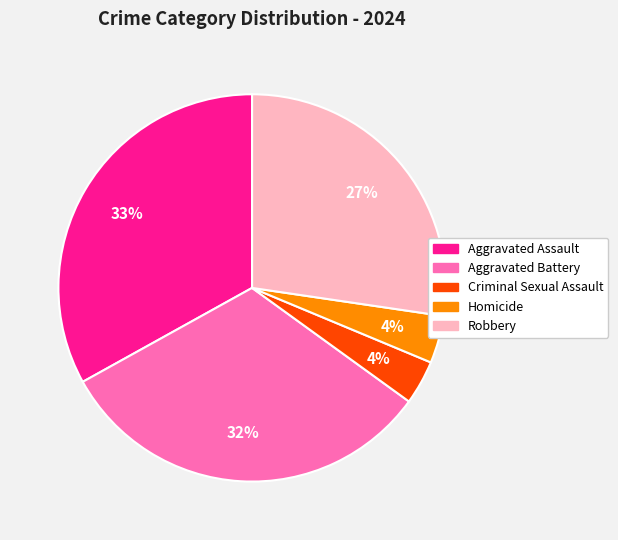

To the nearest percent, what percentage of the pie is Aggravated Battery?

32%